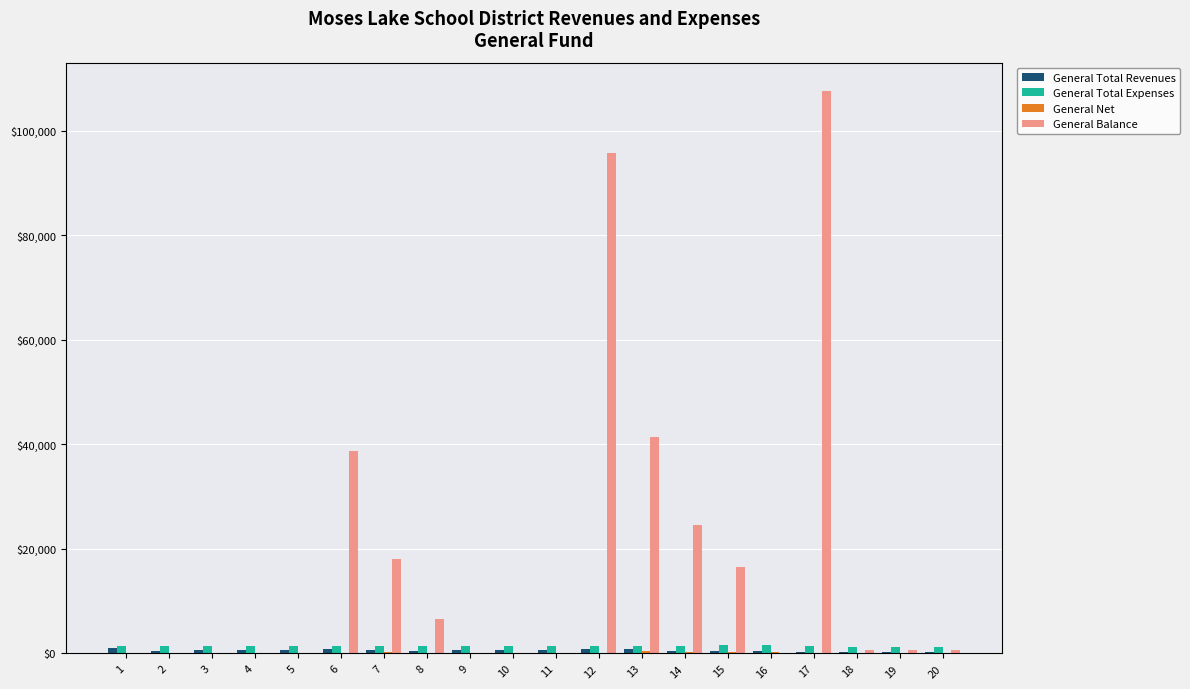

What is the sum of all General Balance values?

350900